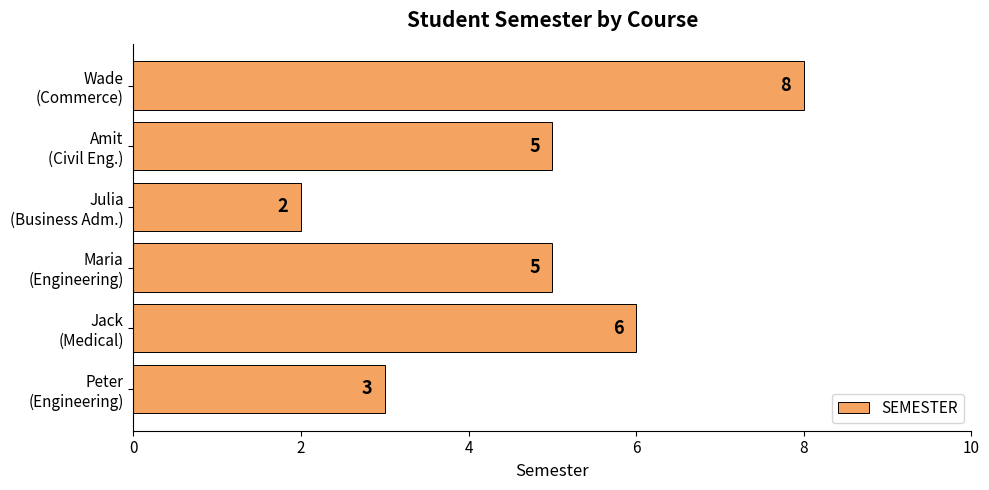

What is the difference between the maximum and minimum values?

6